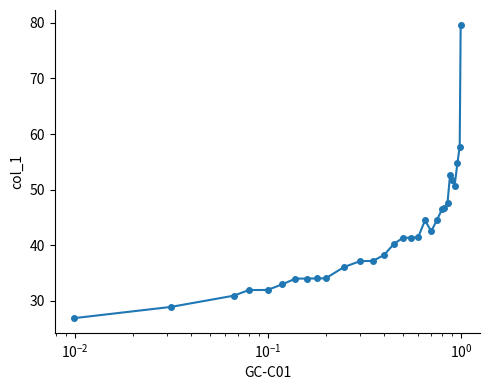

What is the smallest value displayed?

26.9